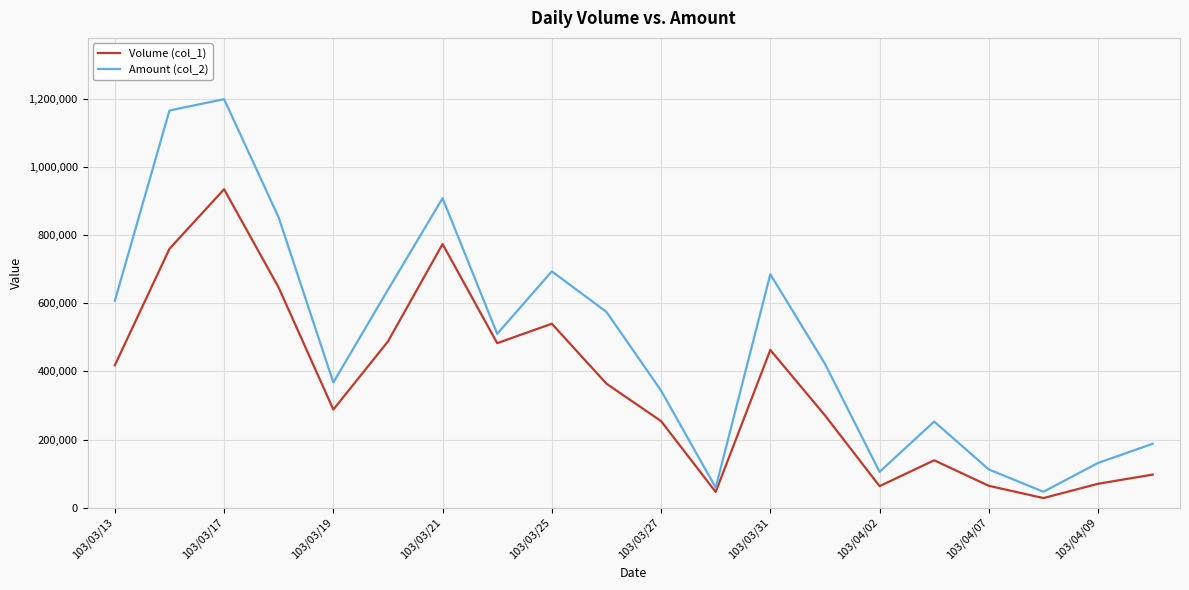

How many values in the Amount (col_2) series are below 510330?

10